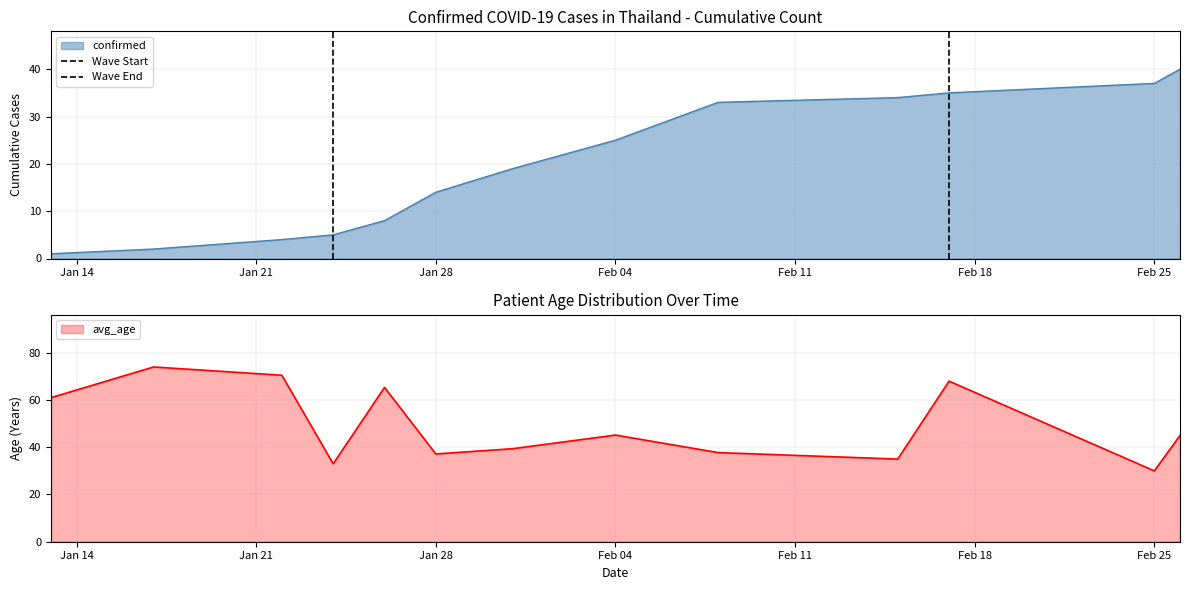

Is it true that confirmed equals 51 at Feb 25?

False